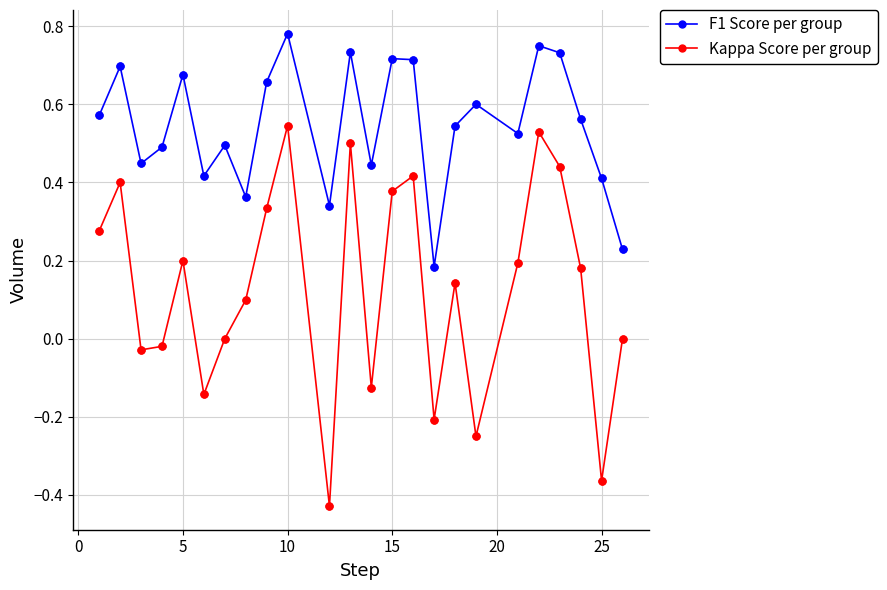

What are all the series names shown in the legend?

F1 Score per group, Kappa Score per group